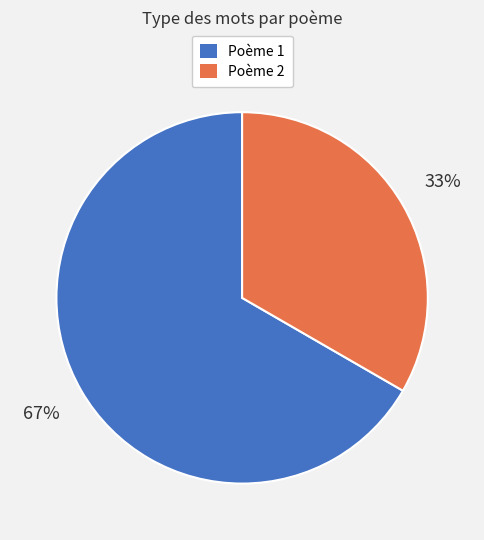

How many segments does this pie chart have?

2